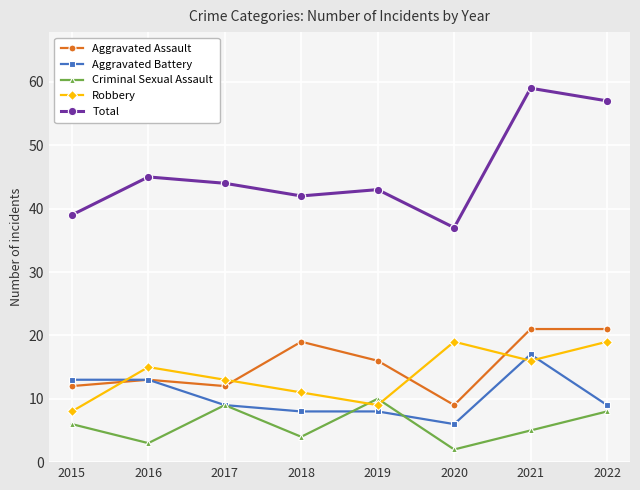

Between 2016 and 2017, which series saw the biggest shift?

Criminal Sexual Assault